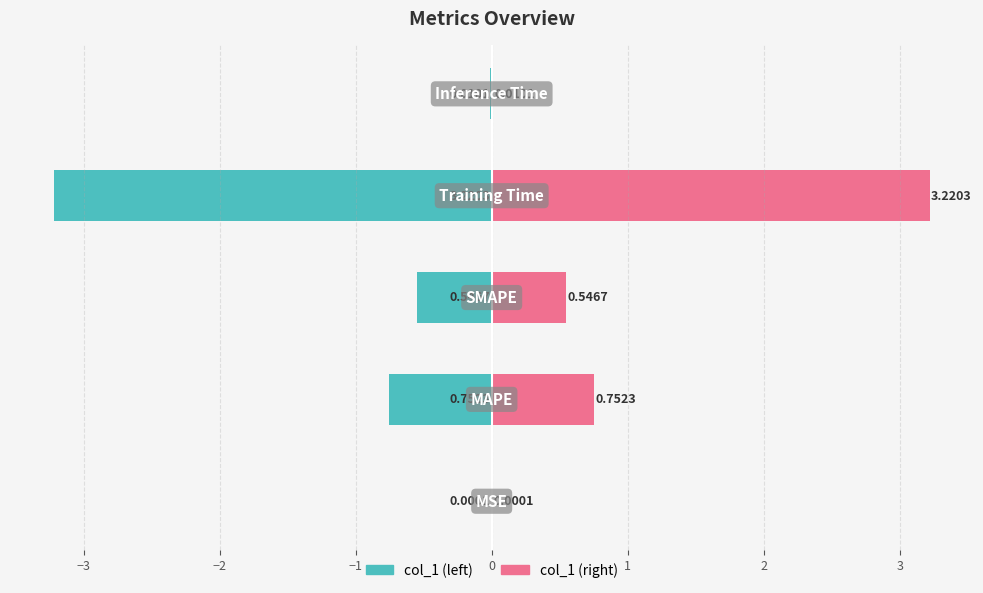

List the series in order of their overall mean, lowest first.

col_1 (left), col_1 (right)